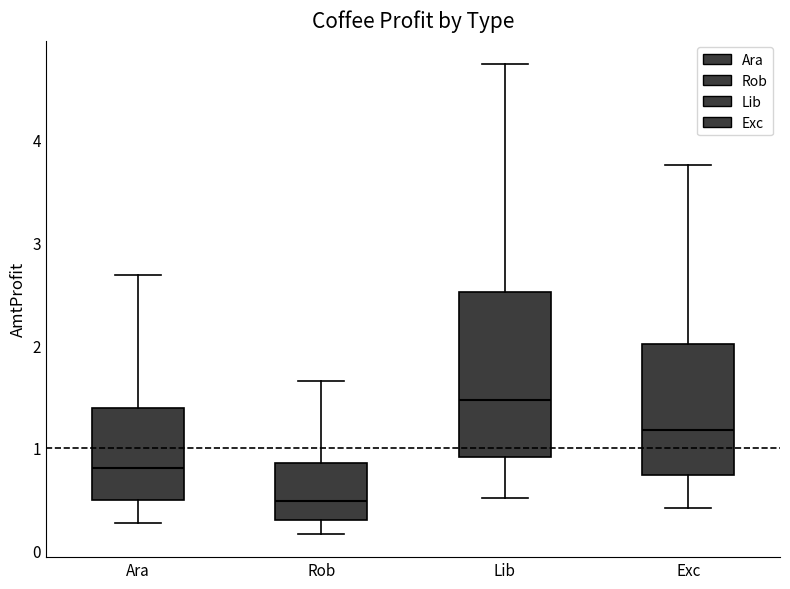

Reading left to right, transcribe this box plot: for each box, give where its median line is, the range the box spans, and where its two whiskers end, as read against the y-axis. The values are not printed on the chart, so give them approximately, as read against the axis.

Ara: median 0.8, box 0.5 to 1.4, whiskers 0.3 to 2.7
Rob: median 0.5, box 0.3 to 0.8, whiskers 0.2 to 1.6
Lib: median 1.5, box 0.9 to 2.5, whiskers 0.5 to 4.7
Exc: median 1.2, box 0.7 to 2.0, whiskers 0.4 to 3.8